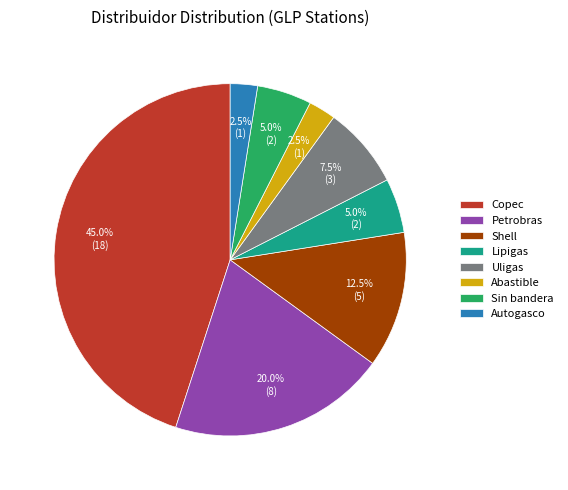

Is Petrobras the majority of the pie?

No